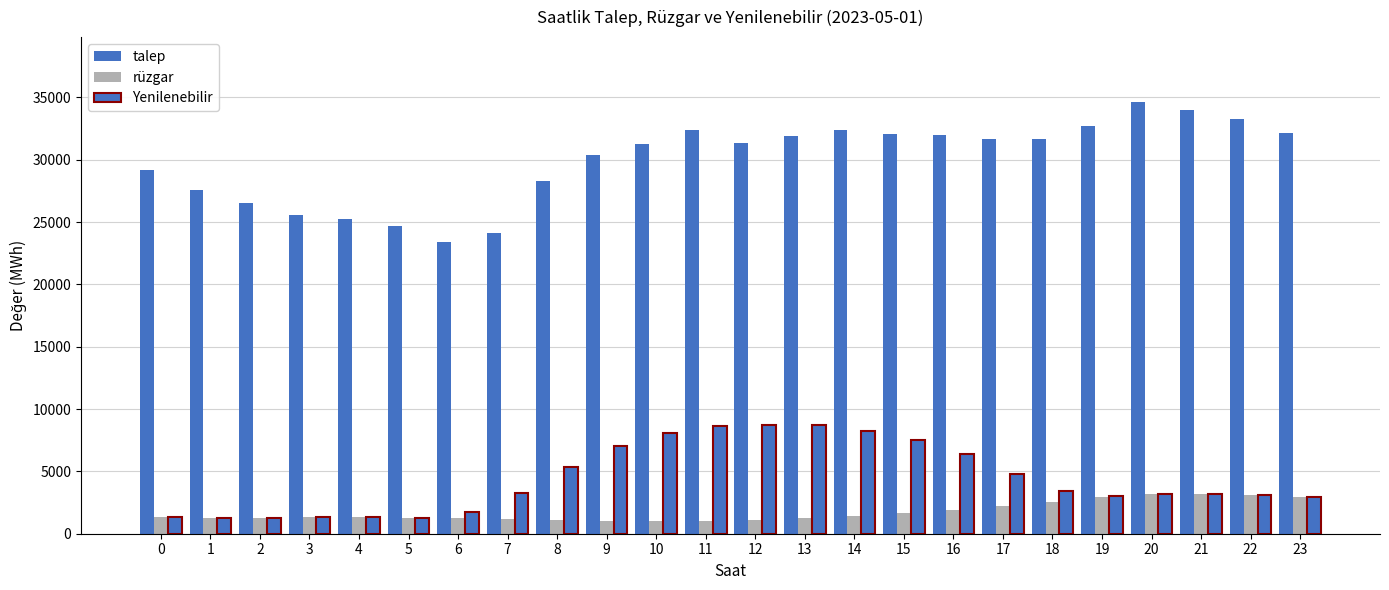

How many series are shown in this chart?

3